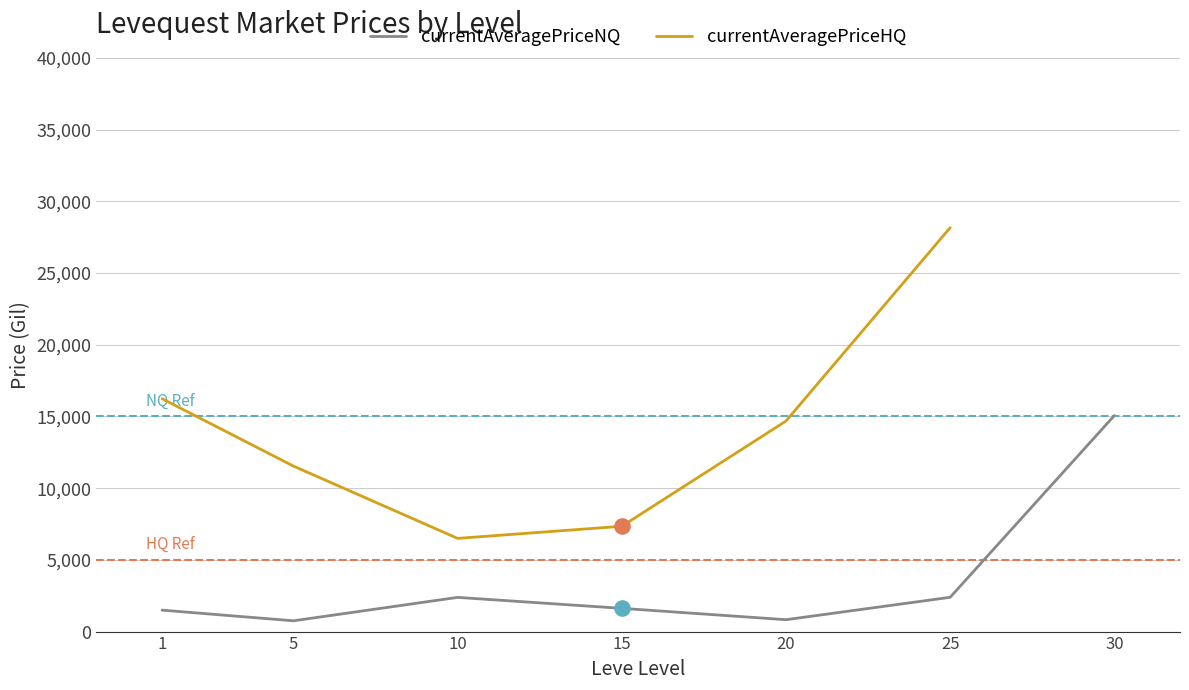

Is the value of currentAveragePriceNQ at 30 greater than the value of currentAveragePriceHQ at 1?

No